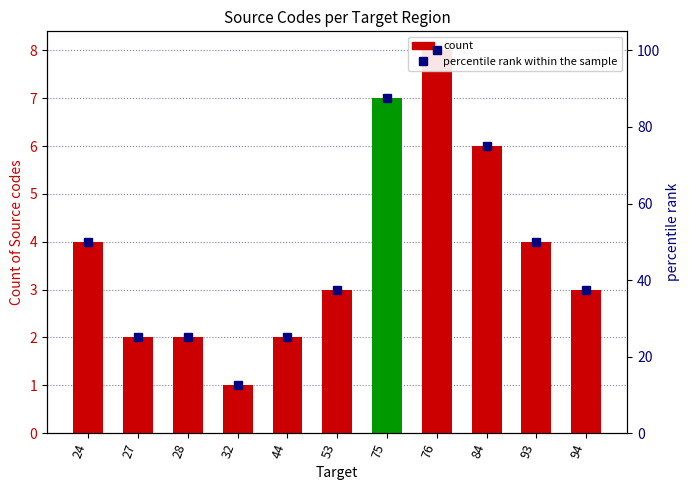

Does the chart contain stacked bars?

No